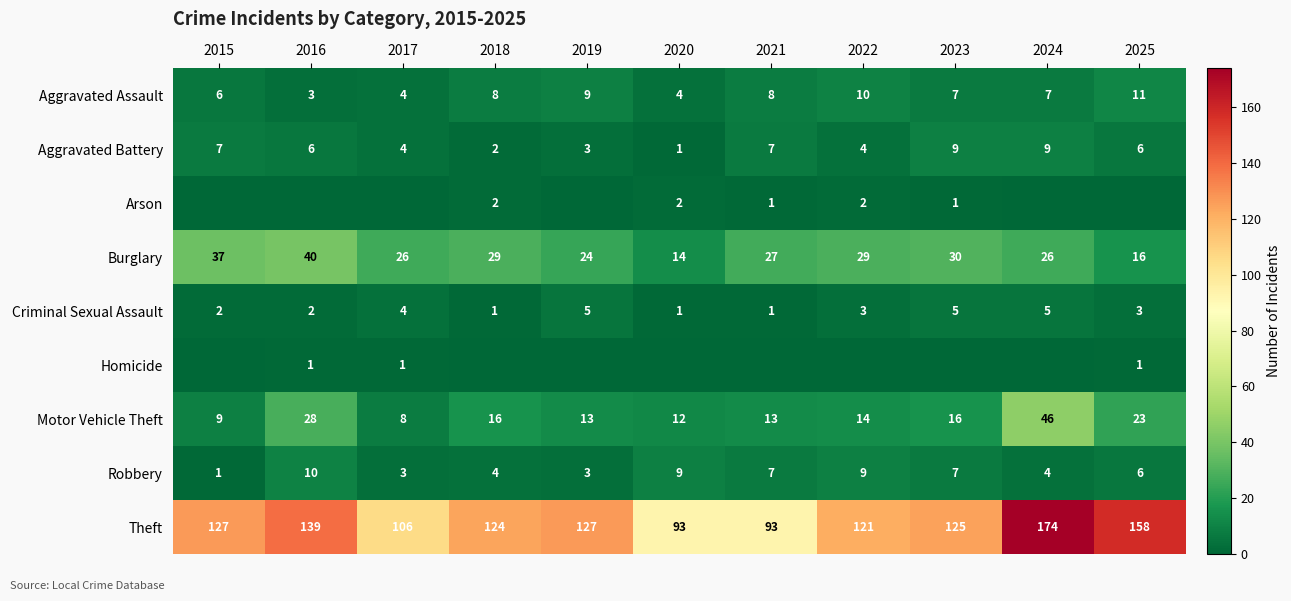

Where does the Aggravated Assault series first go above 7?

2018